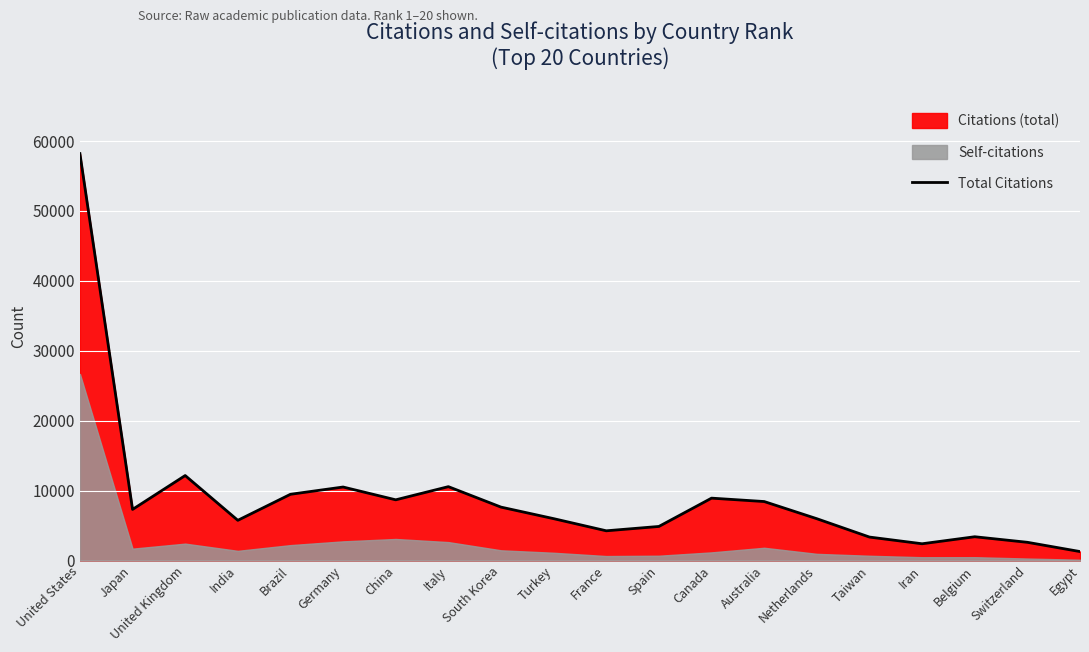

How many interior local peaks (higher than both neighbors) does the data have?

5